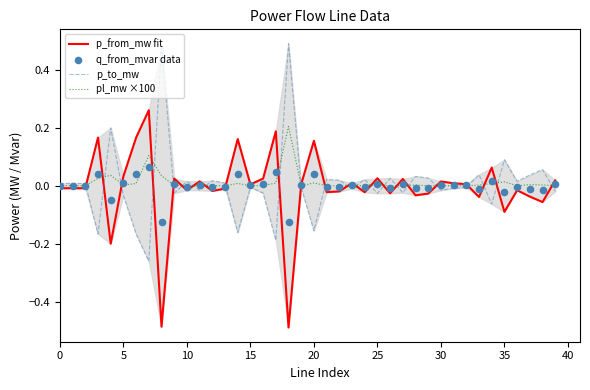

What are all the series names shown in the legend?

p_from_mw fit, p_to_mw, pl_mw ×100, q_from_mvar data